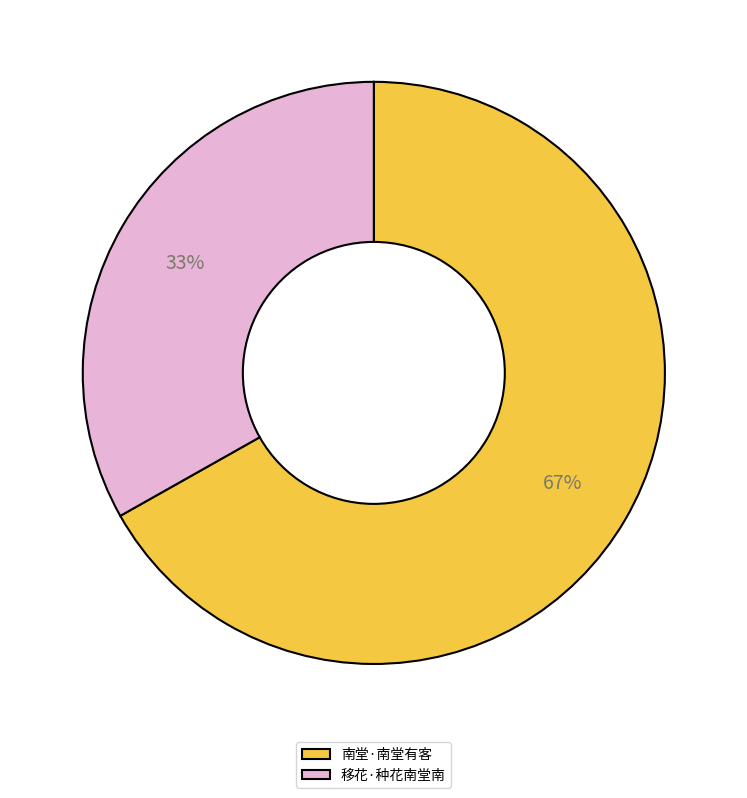

What is the ratio of the value at 移花·种花南堂南 to the value at 南堂·南堂有客?

0.5